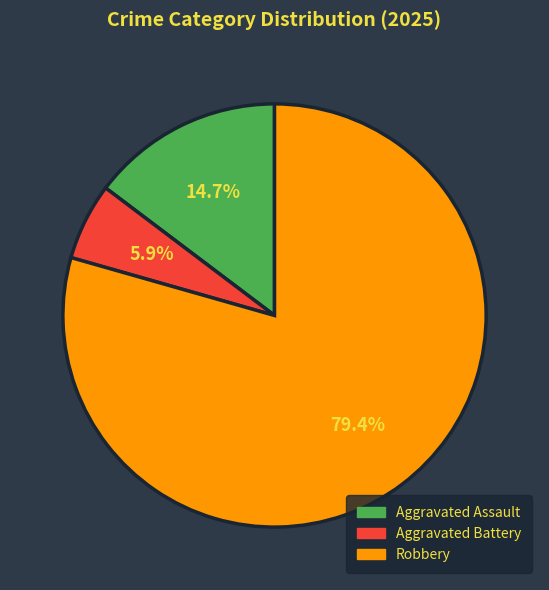

To the nearest percent, what portion does Robbery represent?

79%